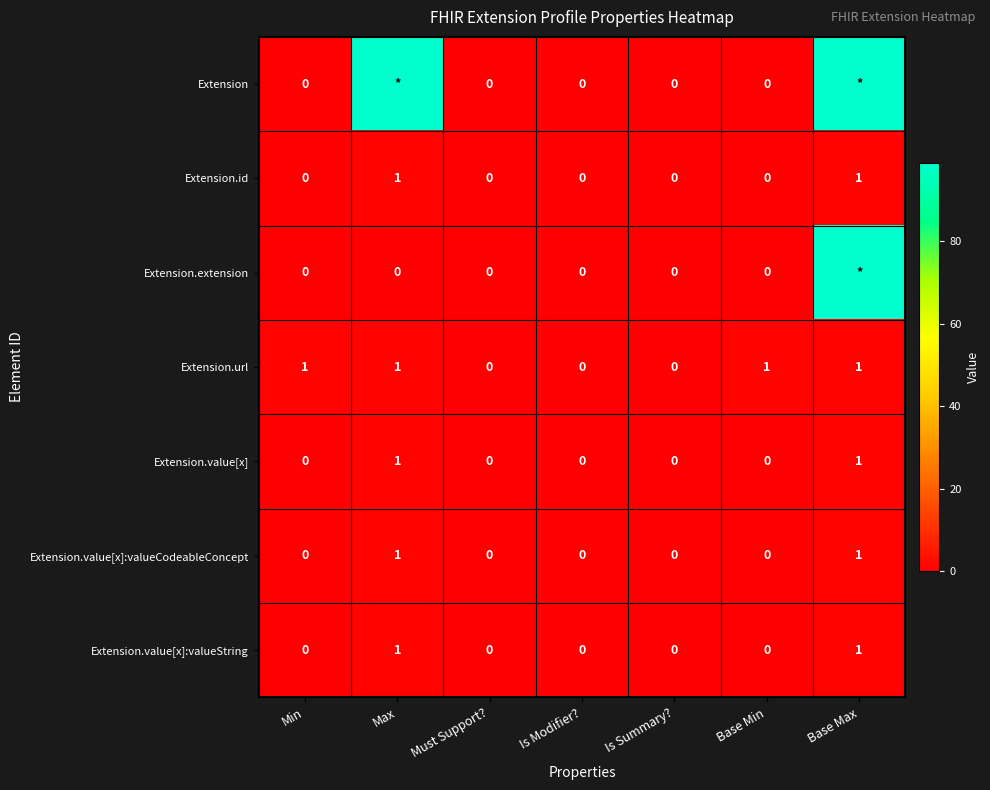

Between Is Modifier? and Base Min, which series saw the biggest shift?

Extension.url